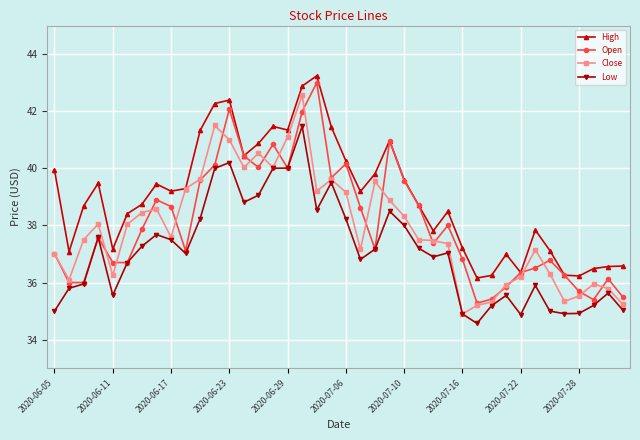

How many categories are shown in the chart?

40